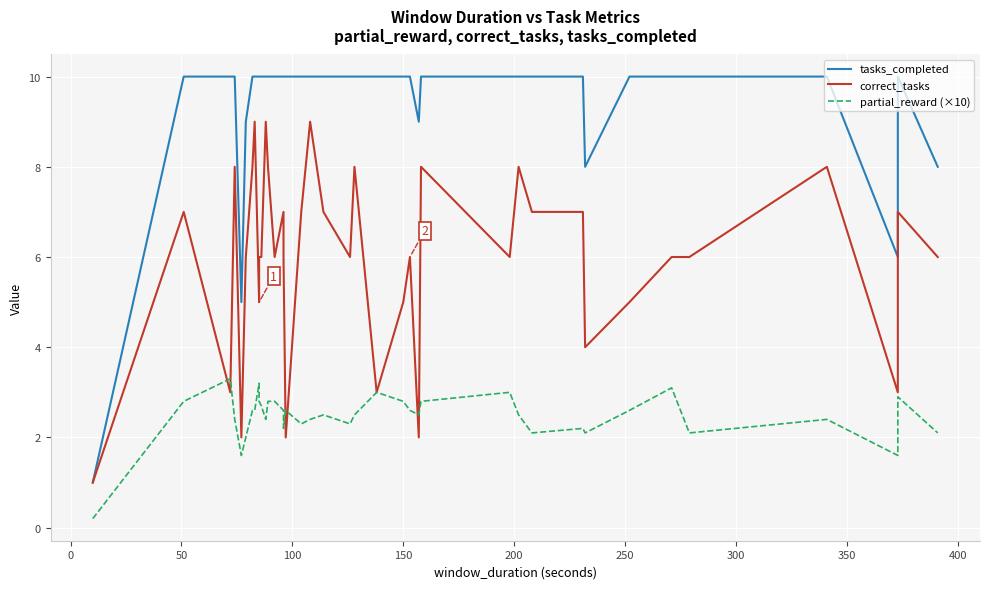

The value of partial_reward (×10) at 32 is 1.0. True or false?

False